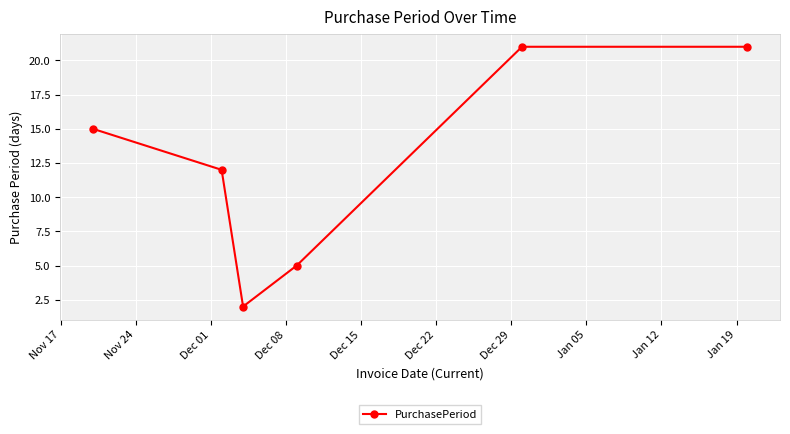

What is the average value?

13